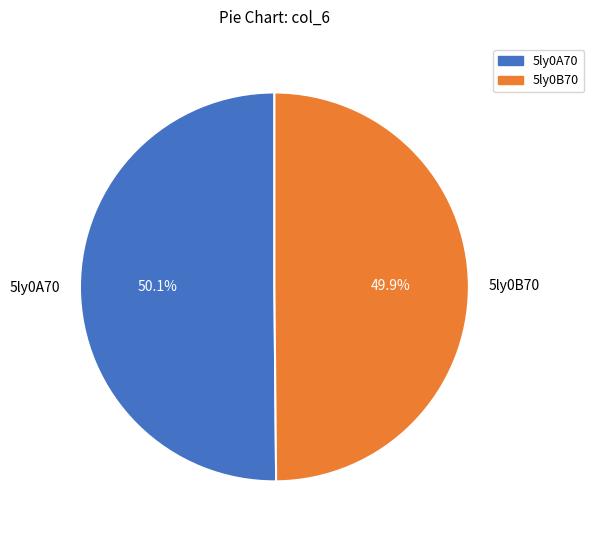

What percentage is the 5ly0A70 slice, to the nearest percent?

50%